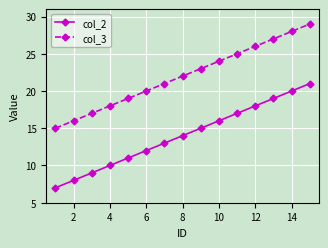

Is this an area chart (filled region under the line)?

No